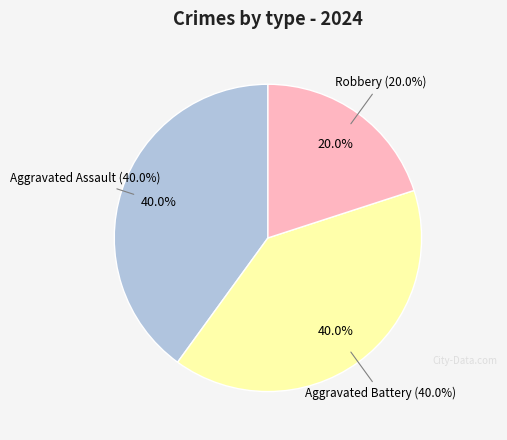

Between Aggravated Battery and Aggravated Assault, which is larger?

Aggravated Battery